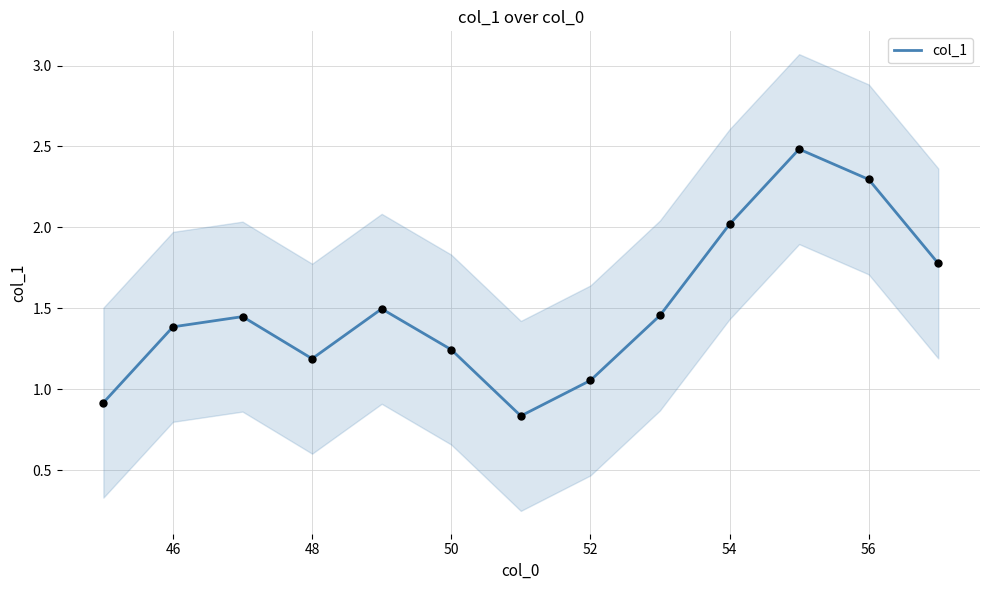

Where does the col_1 series first go above 1?

46